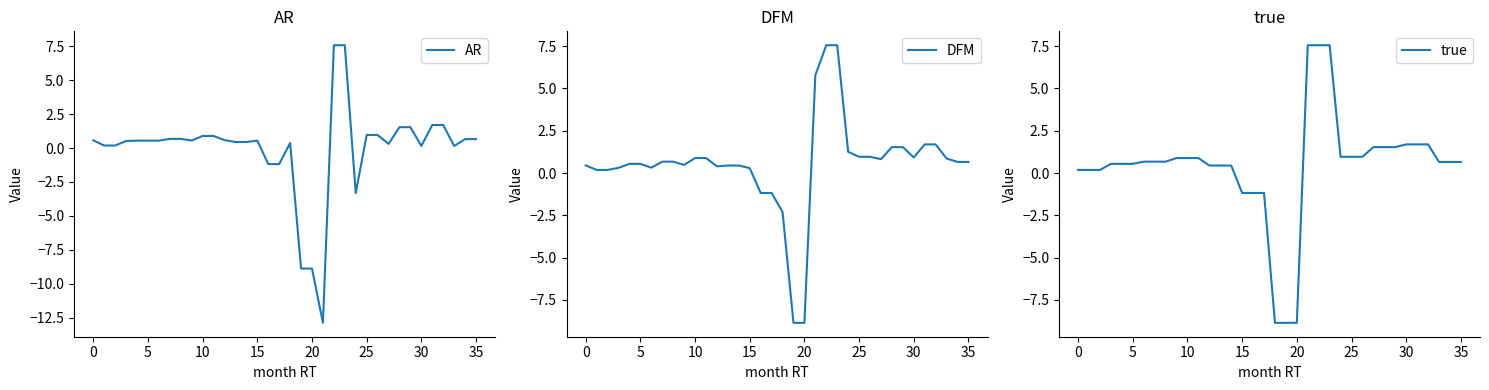

What is the value of the DFM point at the 10th from the left?

0.5